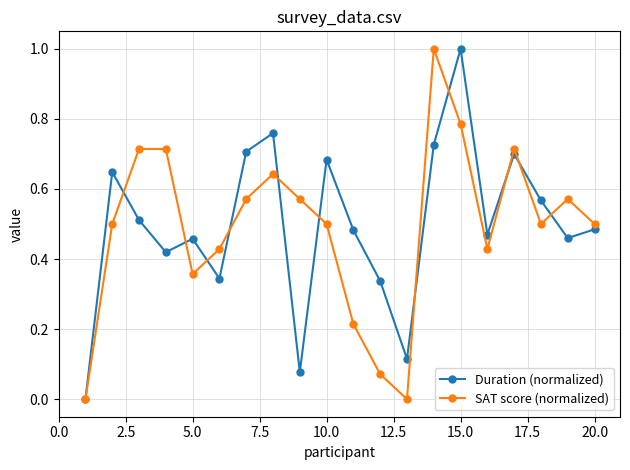

In Duration (normalized), how many points are higher than both neighbors (excluding endpoints)?

6